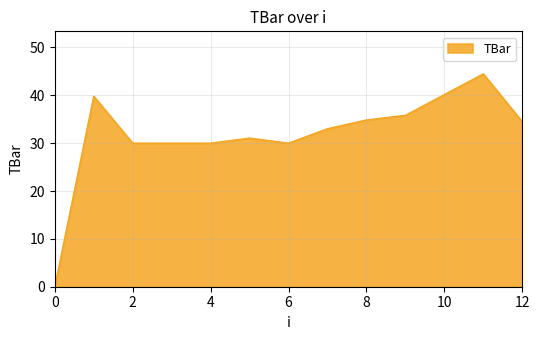

What is the difference between the maximum and minimum values?

44.5